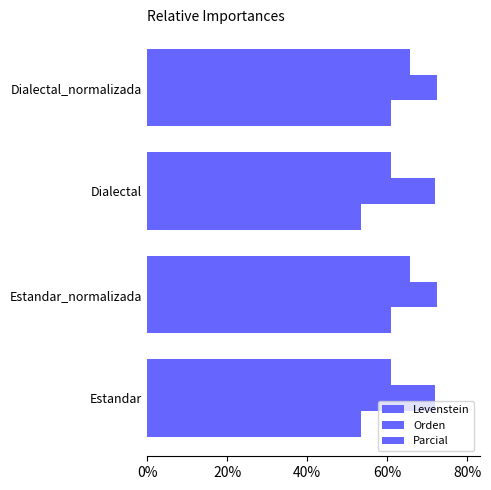

What is the lowest value of the Levenstein series?

53.5